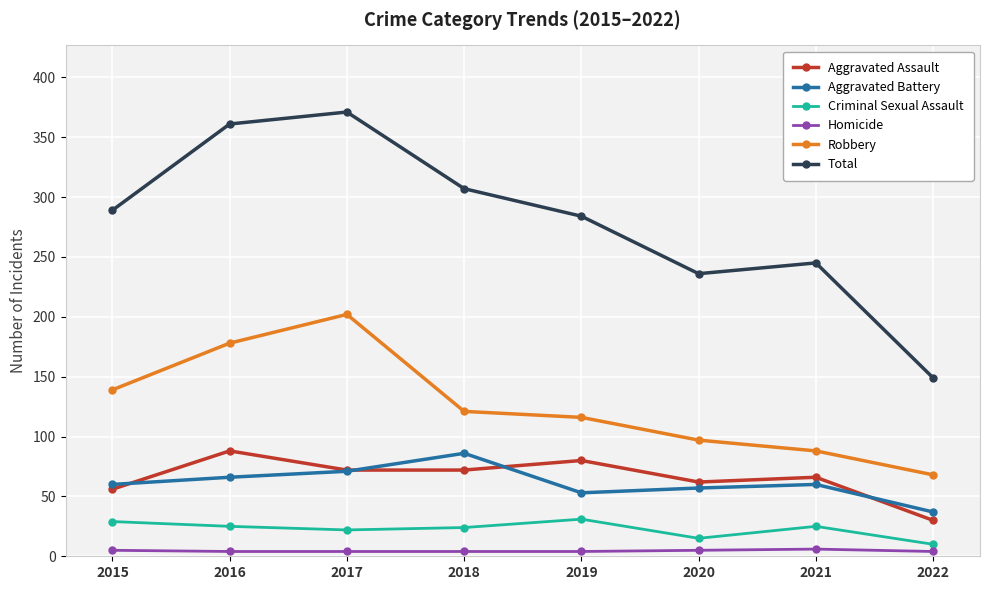

How many values in the Aggravated Assault series are below 72?

4